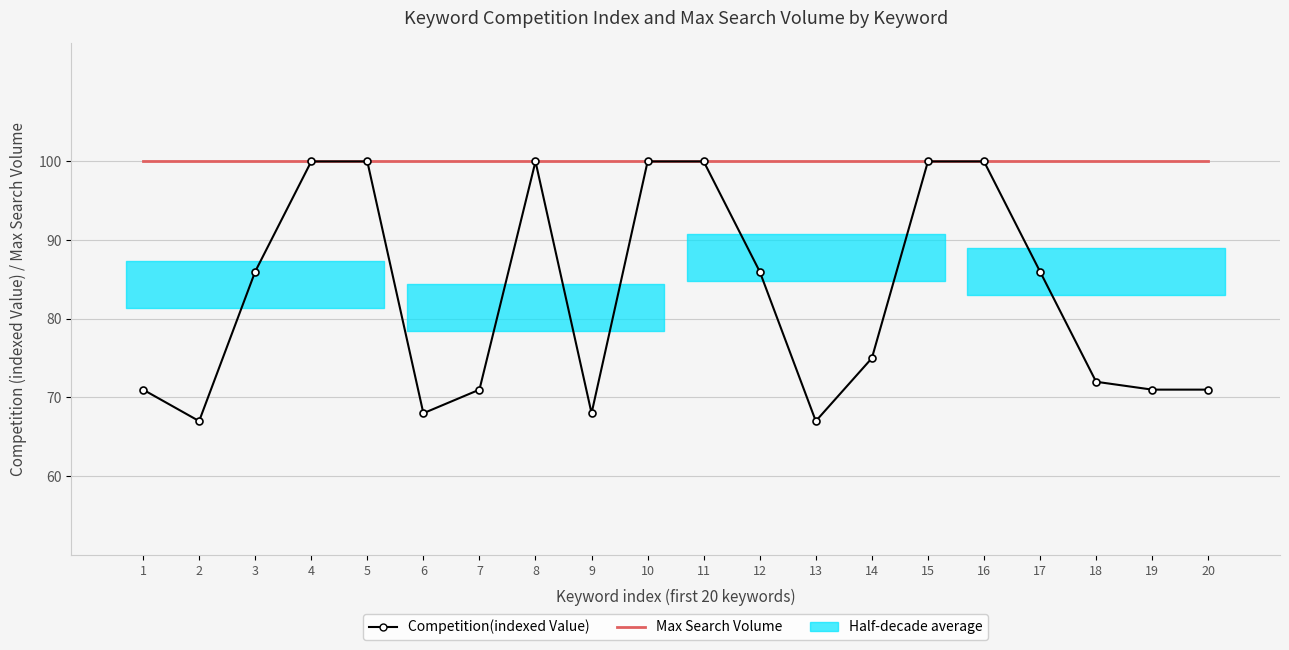

Reading left to right, transcribe all the data shown in this chart.

Competition(indexed Value): 71	67	86	100	100	68	71	100	68	100	100	86	67	75	100	100	86	72	71	71
Max Search Volume: 100	100	100	100	100	100	100	100	100	100	100	100	100	100	100	100	100	100	100	100